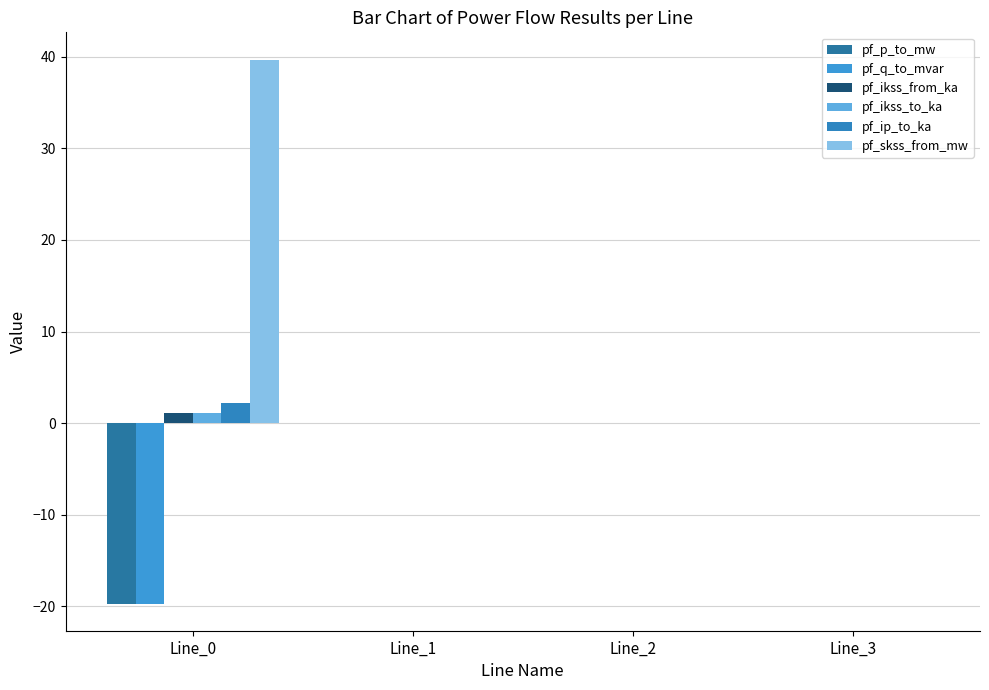

Reading left to right, transcribe all the data shown in this chart.

pf_p_to_mw: -19.7	-0.0	-0.0	0.0
pf_q_to_mvar: -19.7	0.0	0.0	0.0
pf_ikss_from_ka: 1.1	0.0	0.0	0.0
pf_ikss_to_ka: 1.1	0.0	0.0	0.0
pf_ip_to_ka: 2.2	0.0	0.0	0.0
pf_skss_from_mw: 39.7	0.0	0.0	0.0